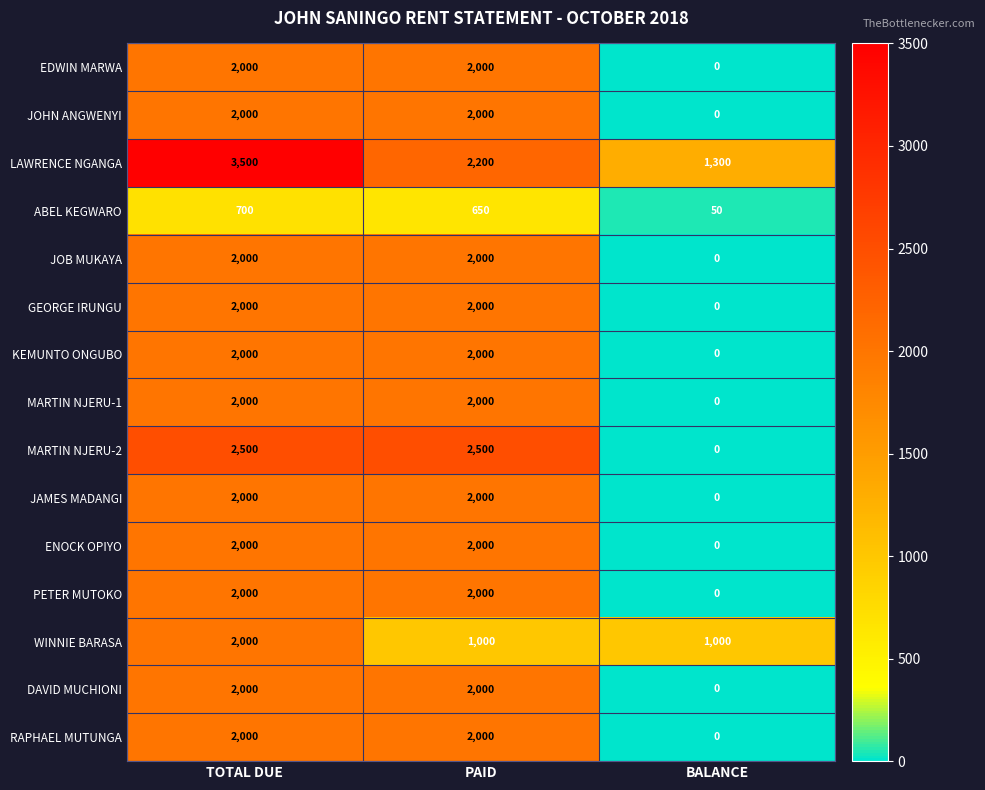

Which category has the lowest value in the DAVID MUCHIONI series?

BALANCE